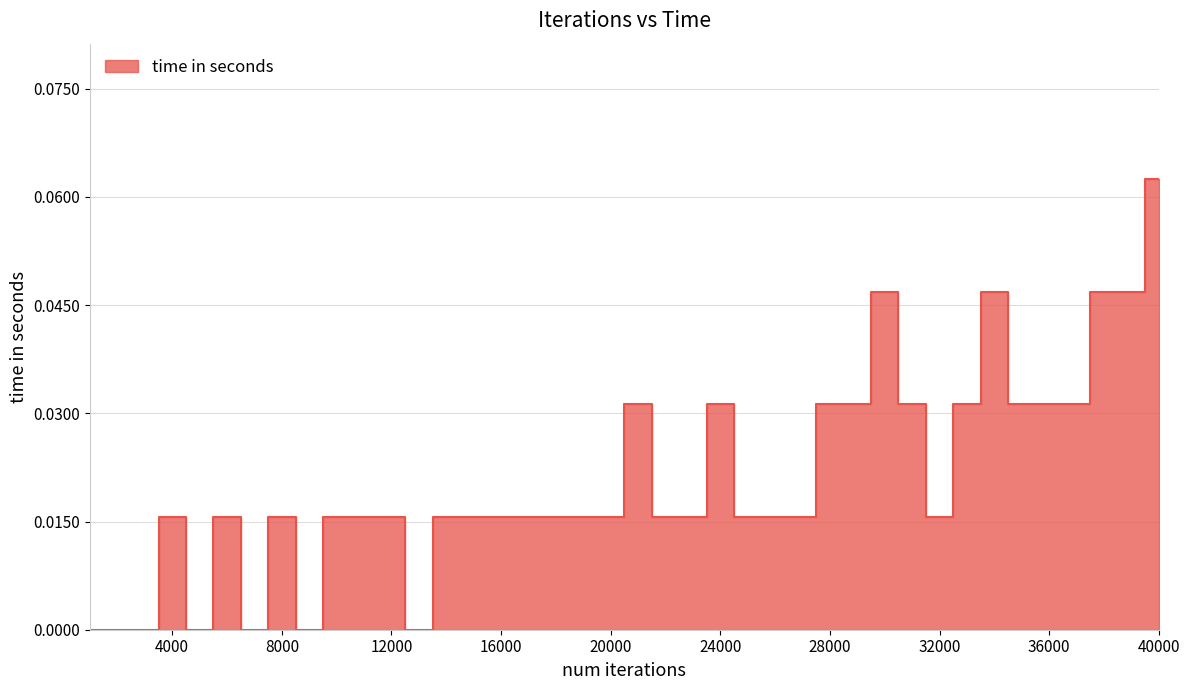

Which category has the lowest value across all series?

1000